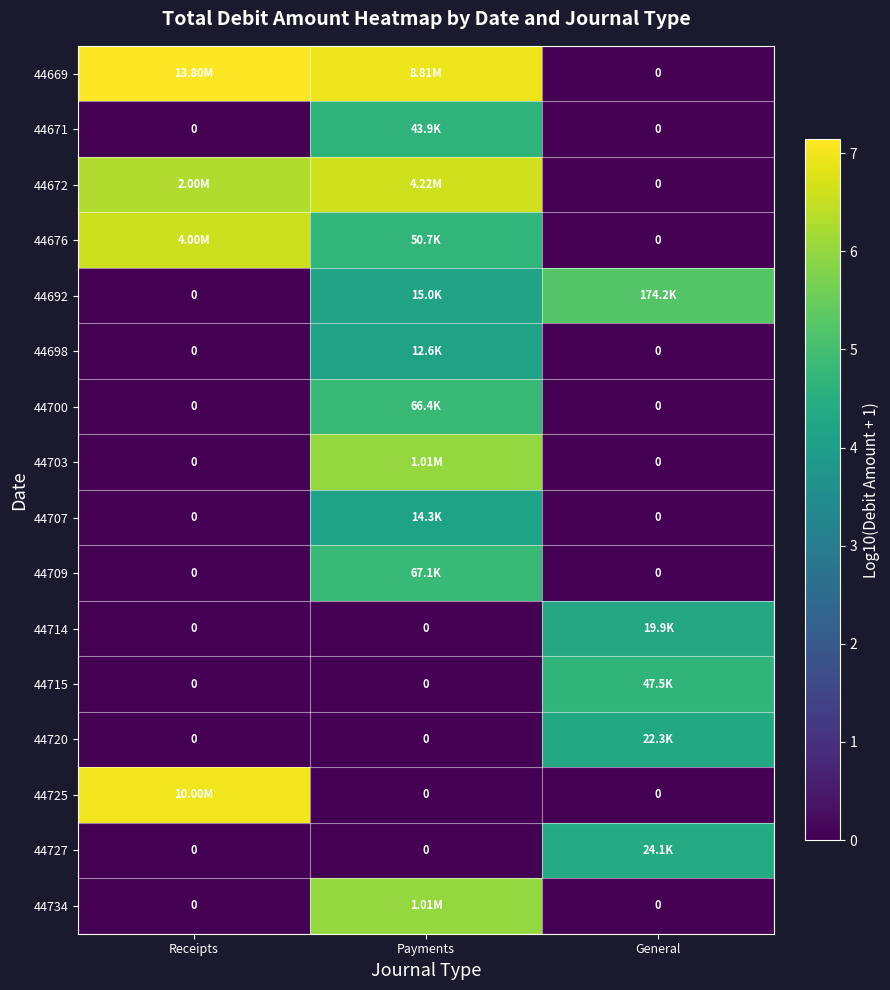

Rank the series at Payments from lowest to highest value.

44714, 44715, 44720, 44725, 44727, 44698, 44707, 44692, 44671, 44676, 44700, 44709, 44703, 44734, 44672, 44669